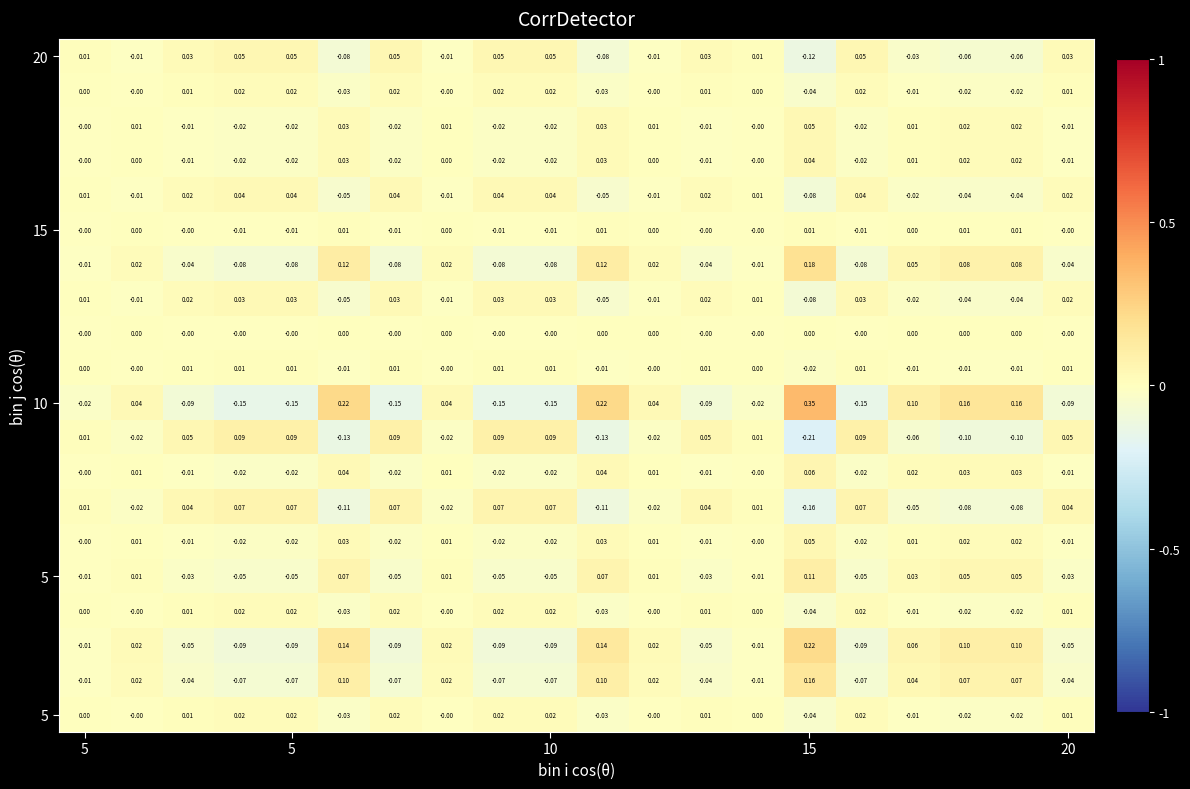

Count the number of data series in this chart.

20